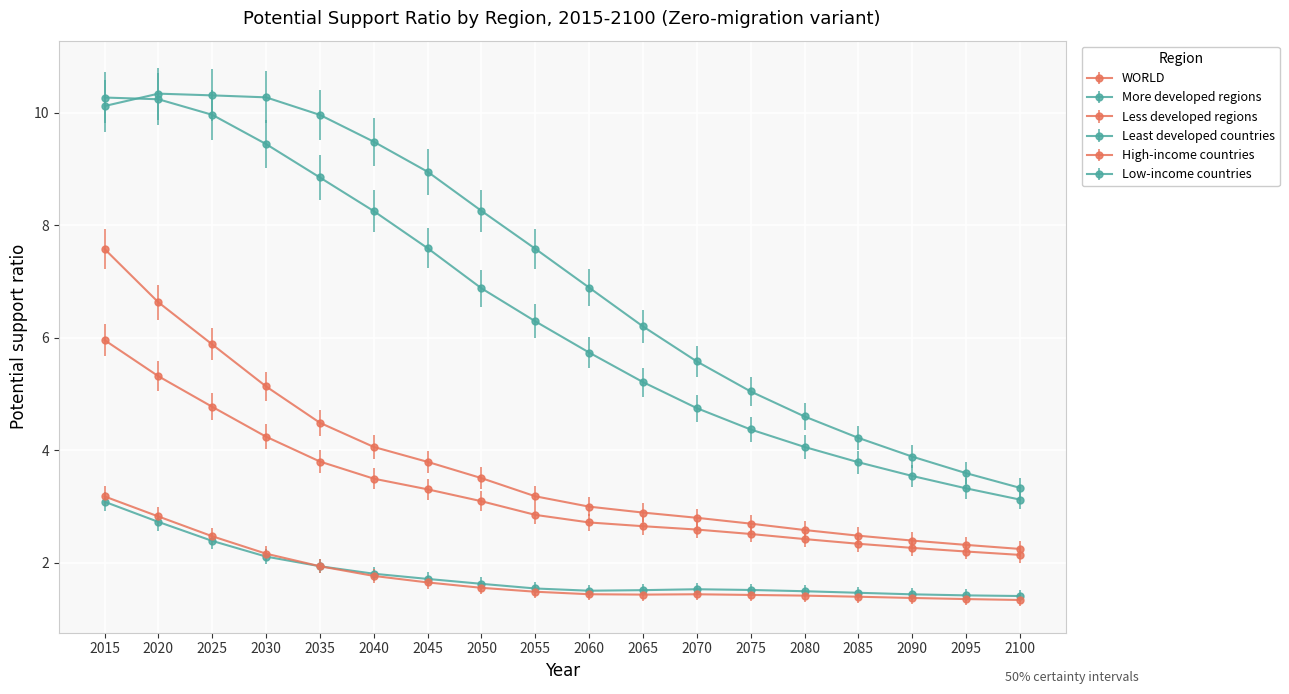

Does the chart have visible grid lines?

Yes